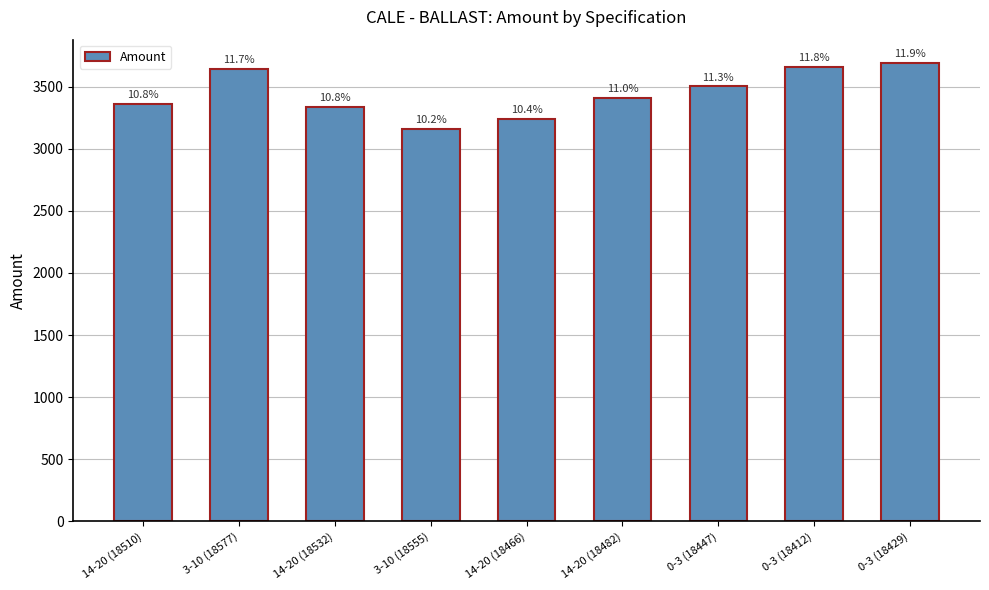

What is the difference between the values at 14-20 (18482) and 14-20 (18510)?

44.2